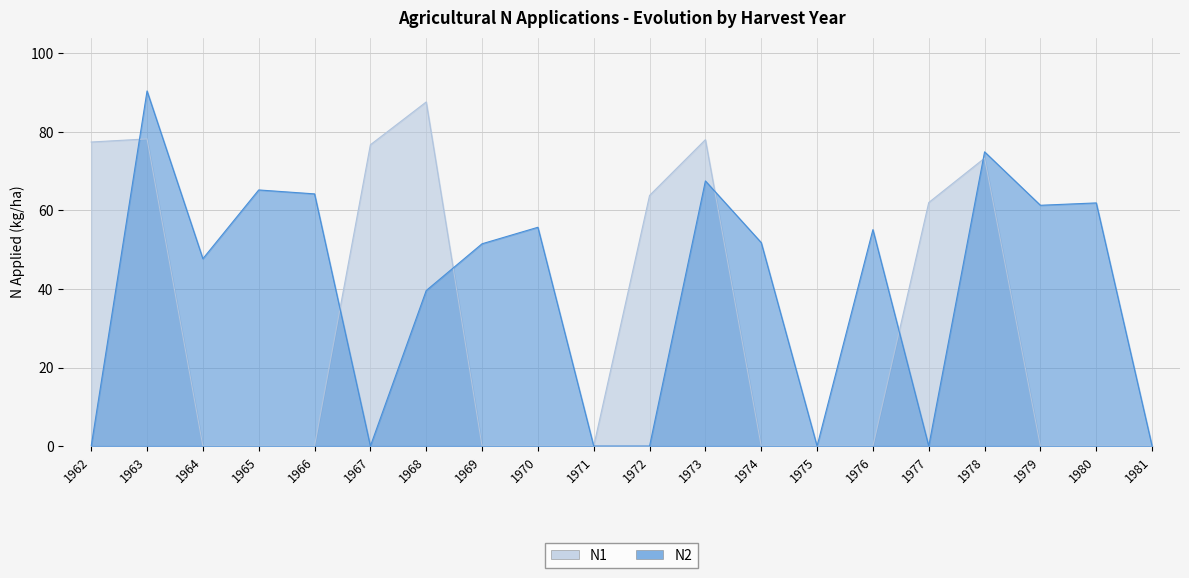

What is the approximate value of N1 at 1968?

87.6